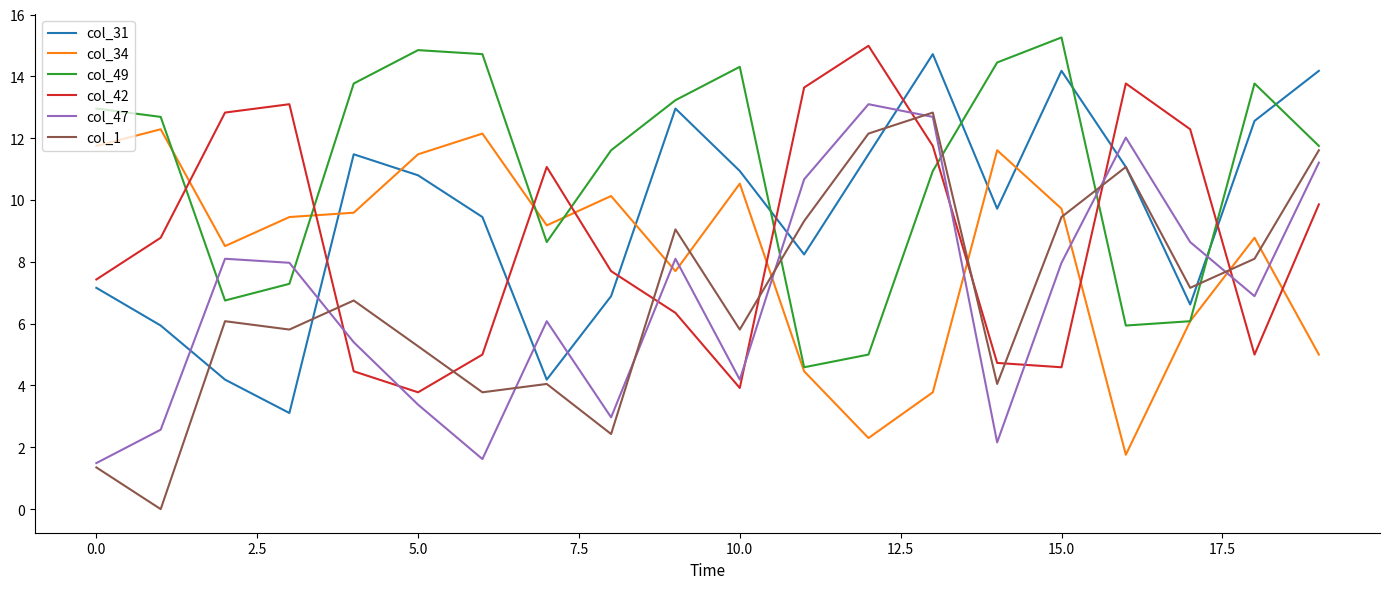

True or false: col_42 and col_47 intersect in this chart.

True